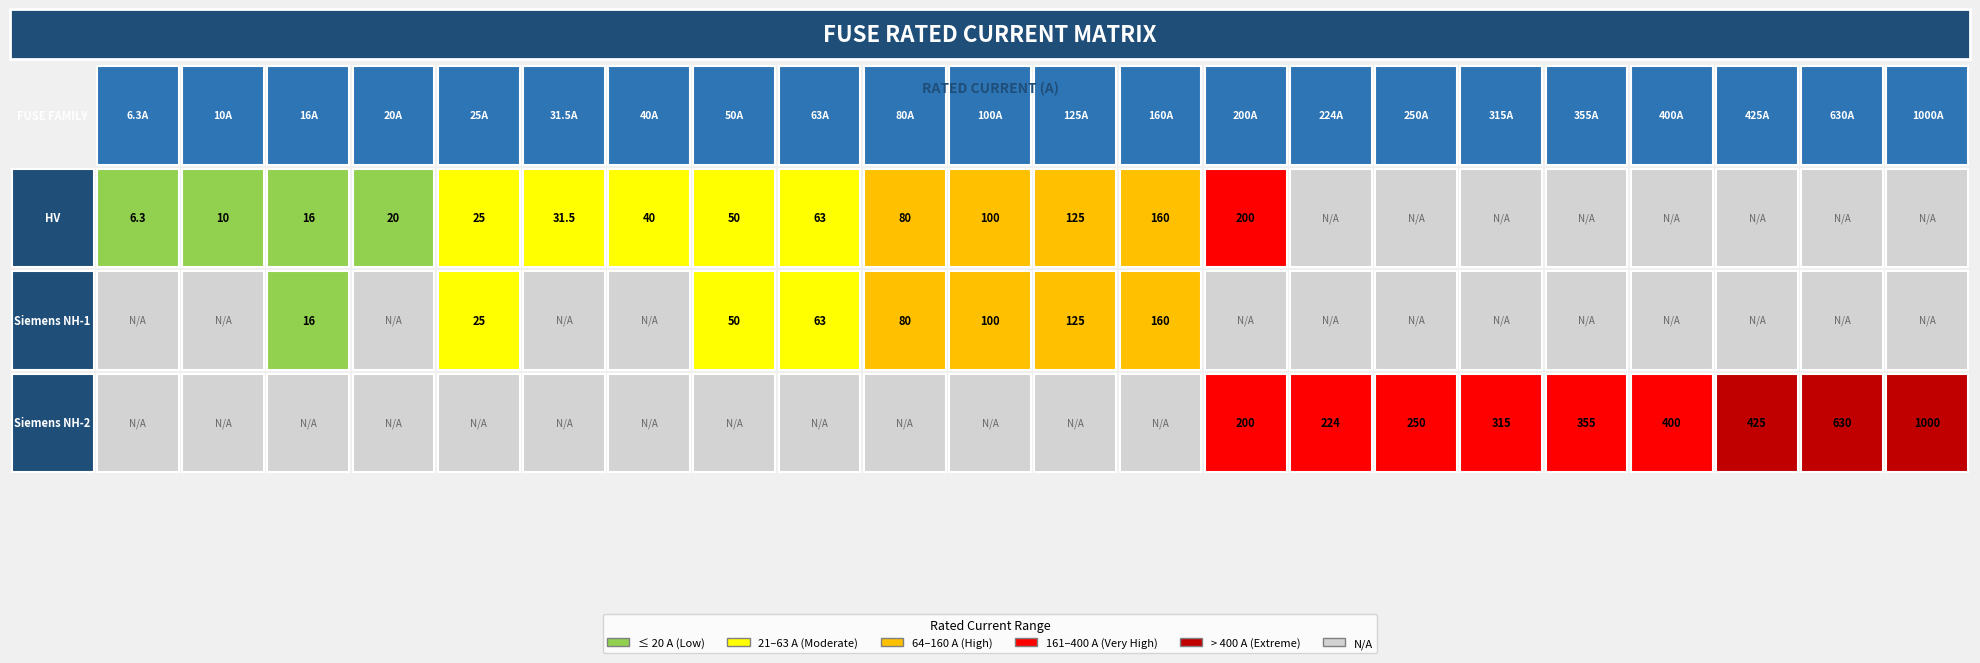

What is the difference between the values at Siemens NH-2-315 and Siemens NH-2-630?

315.0